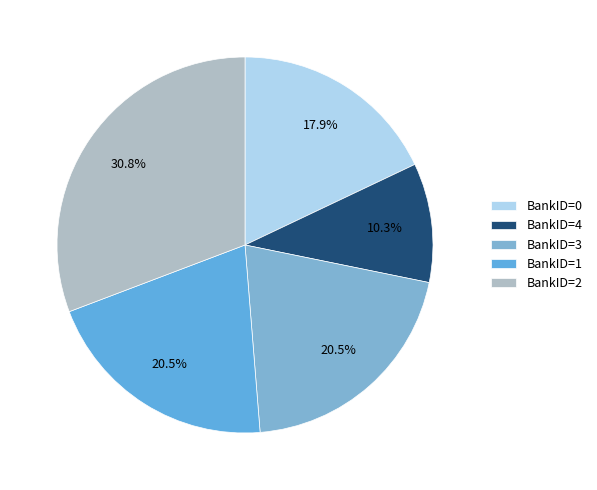

How many slices are in this pie chart?

5